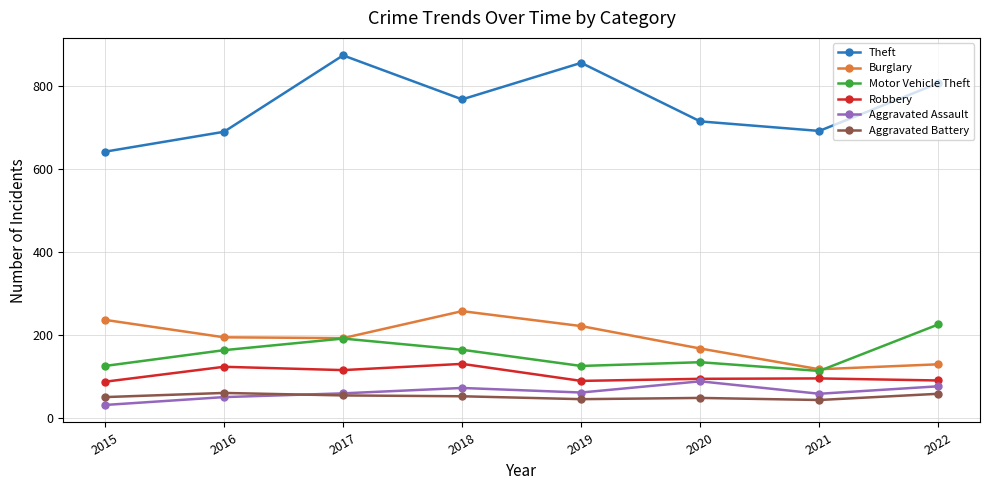

At which label is Theft closest to 757?

2018